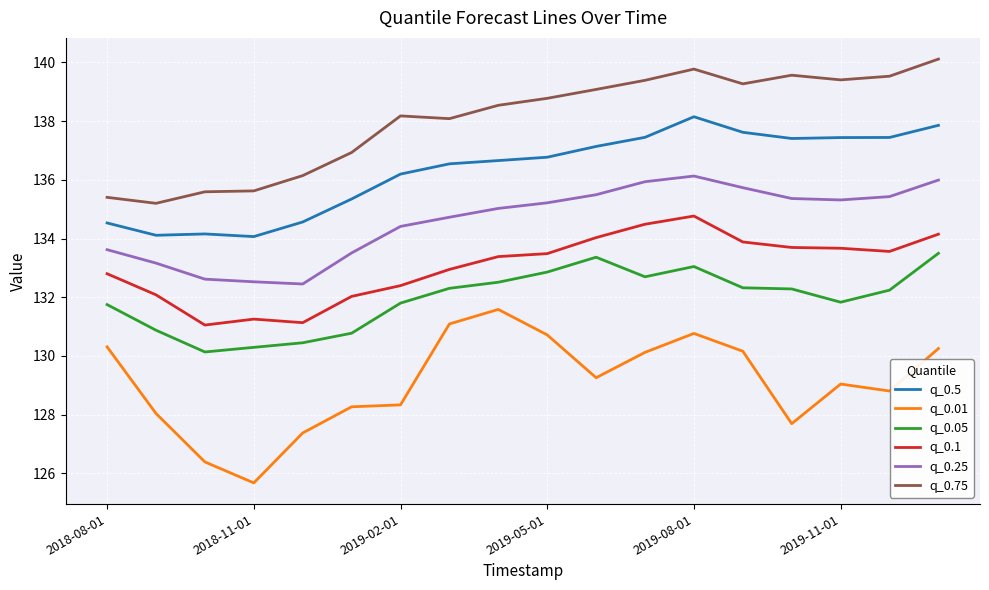

Does the chart display data point markers on the line(s)?

No